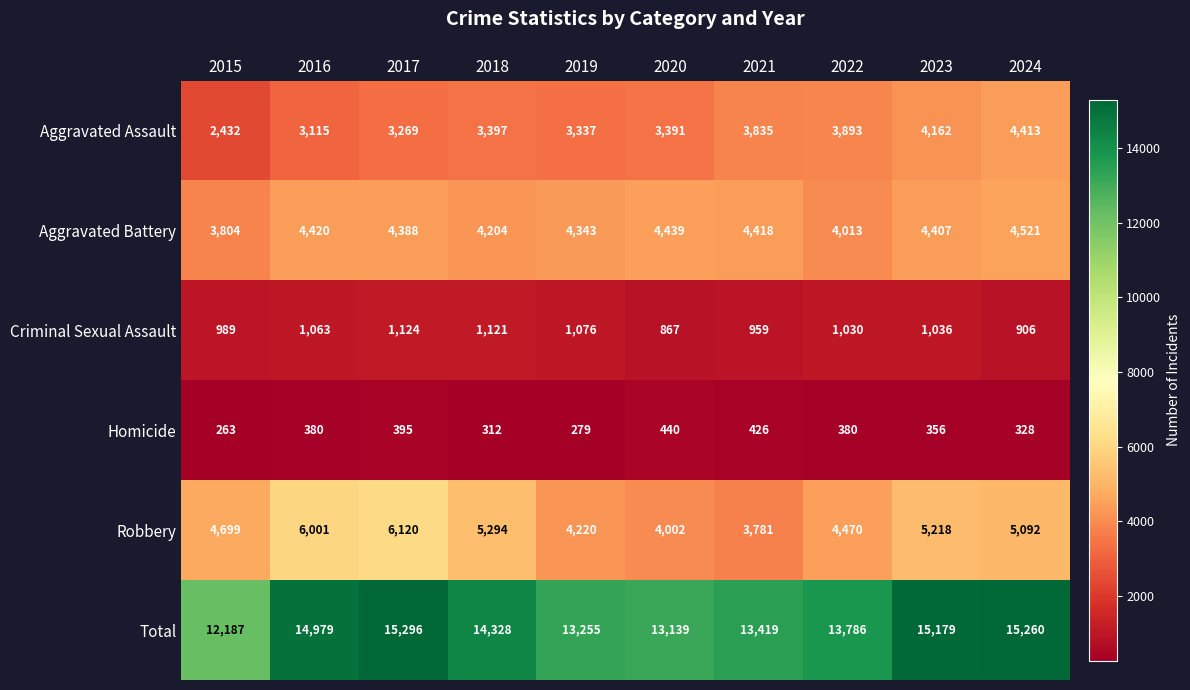

What value does the Aggravated Battery series have at 2015?

3804